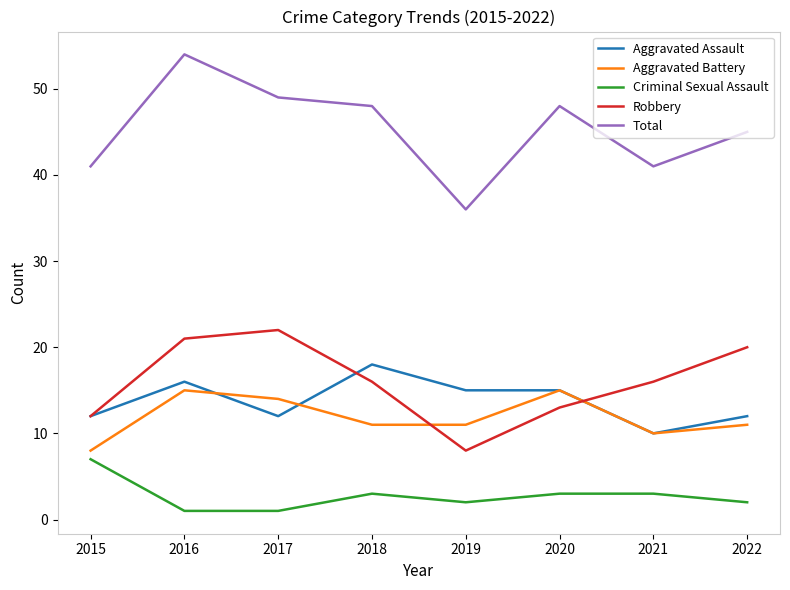

Which series has the largest total across all categories?

Total